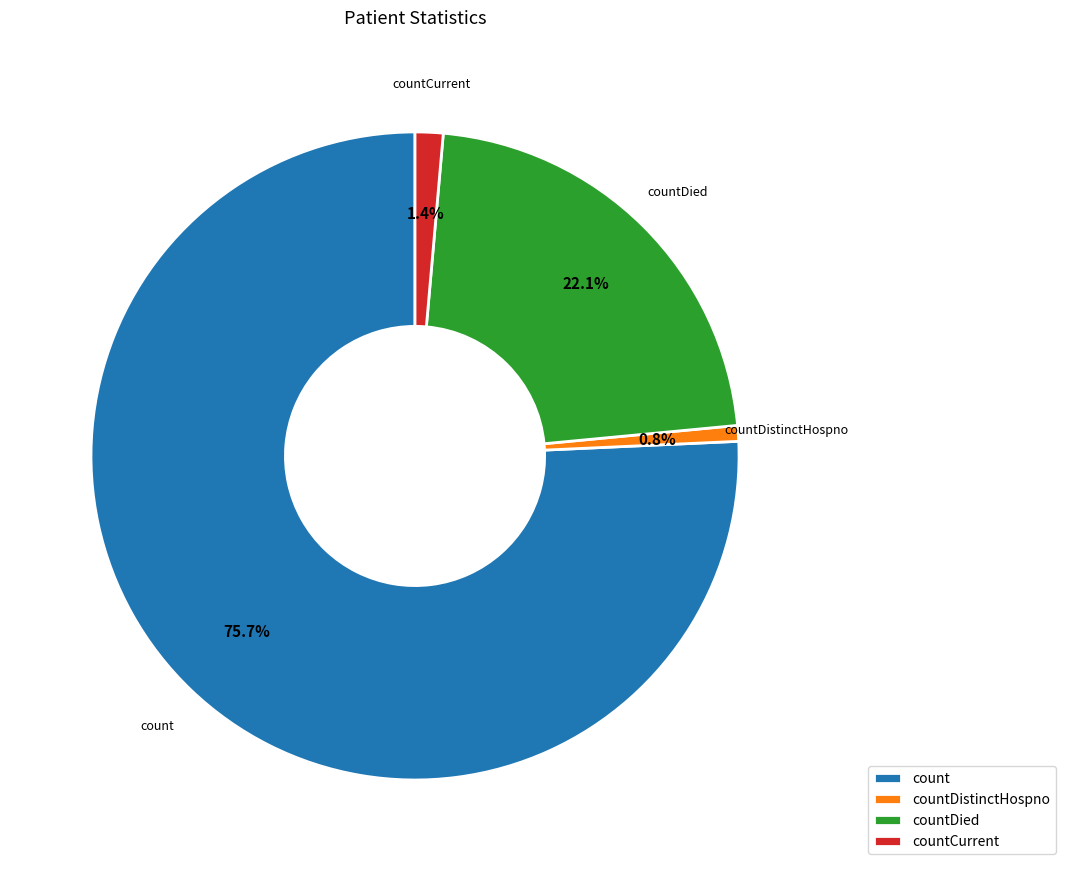

Which slice is the smallest?

countDistinctHospno